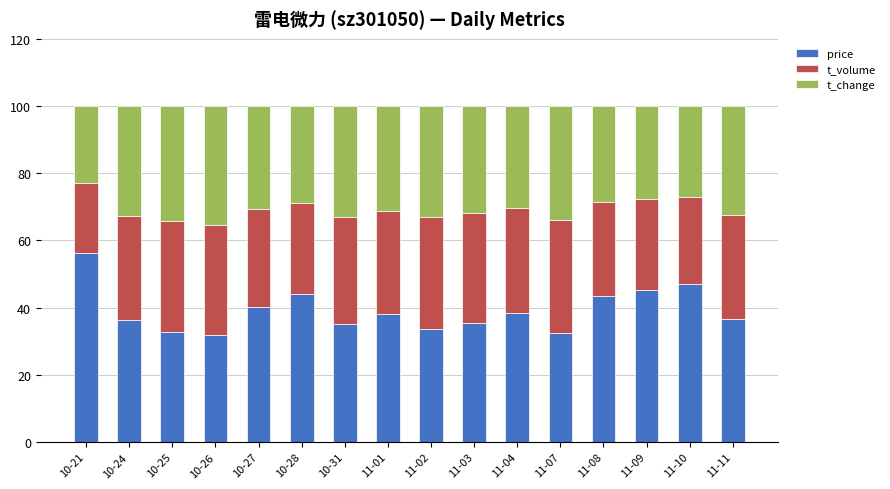

What is the minimum value for price?

32.0